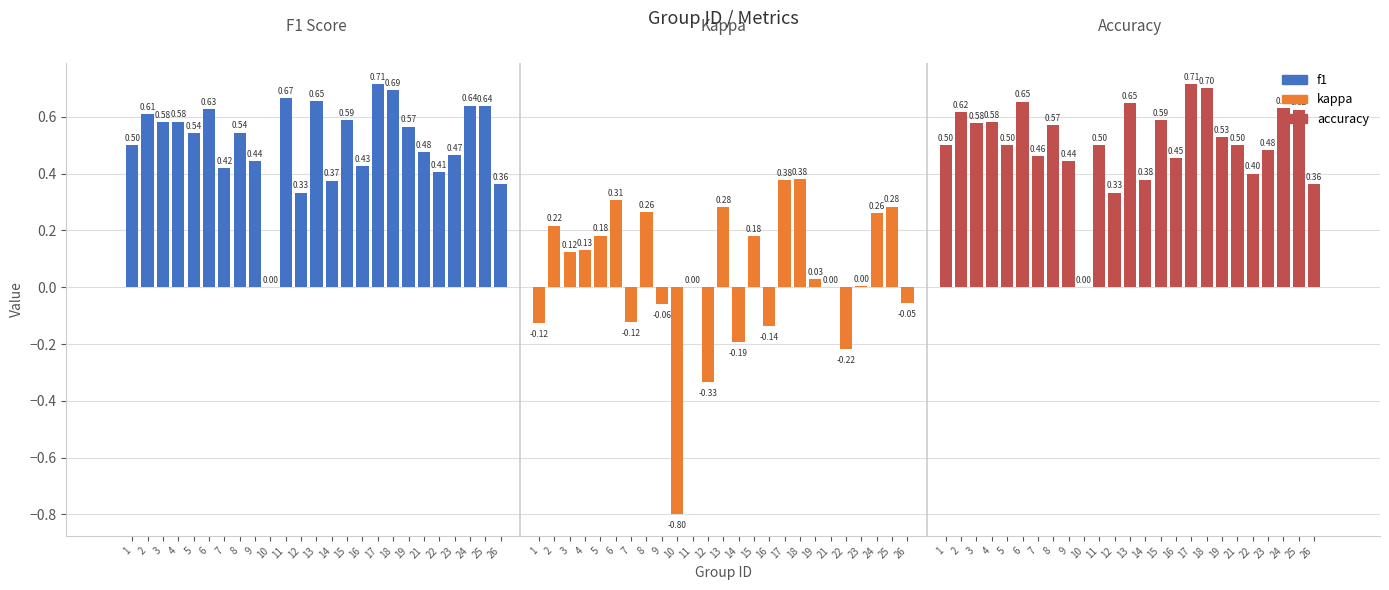

Does the chart contain any negative values?

Yes